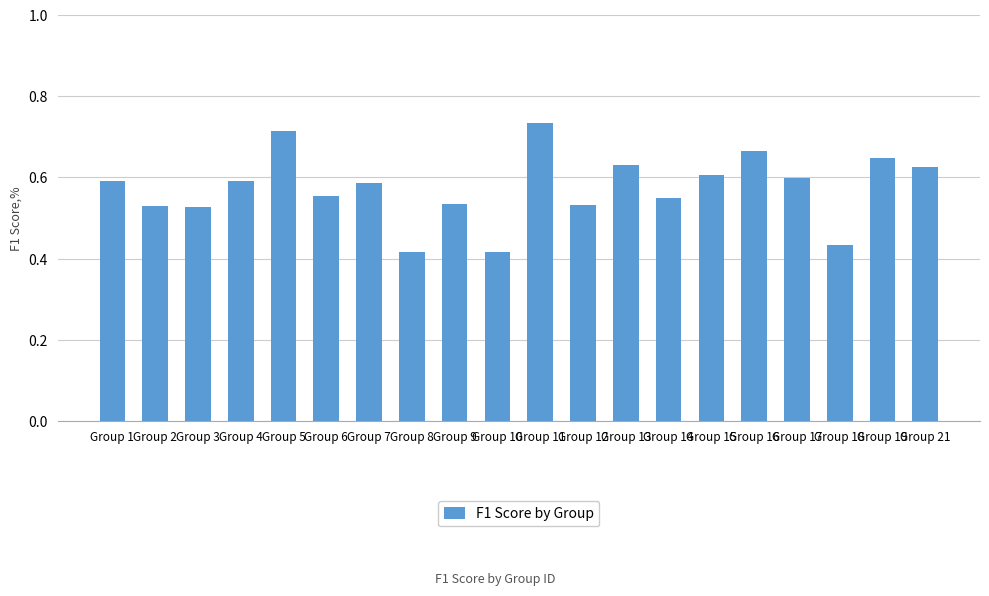

What is the difference between the maximum and second lowest values?

0.3